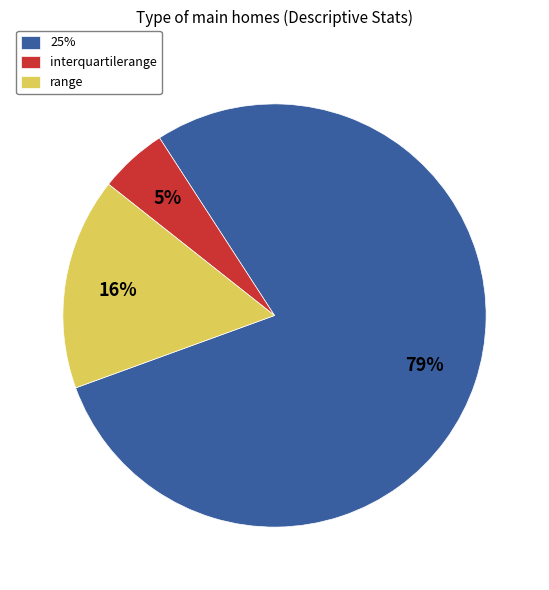

To the nearest percent, what is the combined percentage of 25% and range?

95%